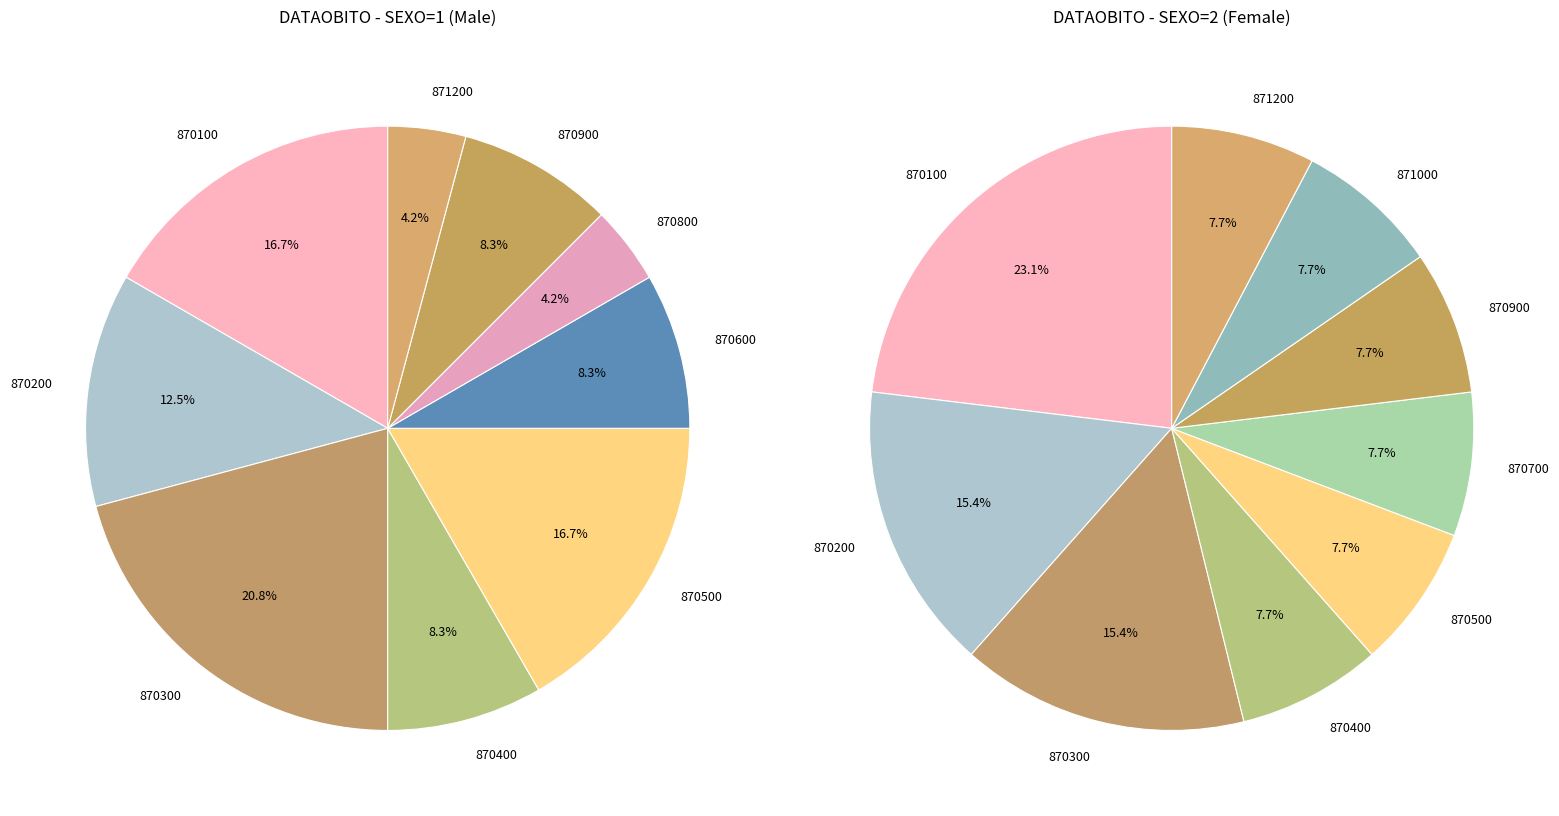

Does any single category account for the majority?

No